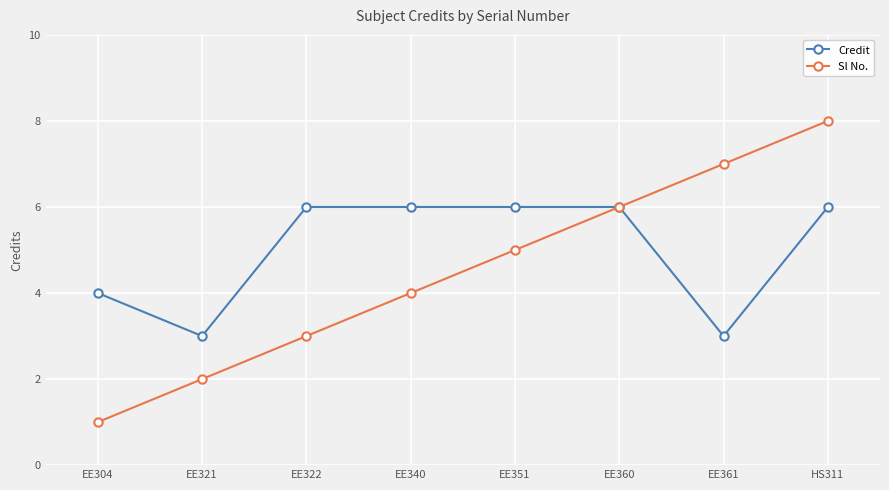

What is the difference between the highest and lowest values at HS311?

2